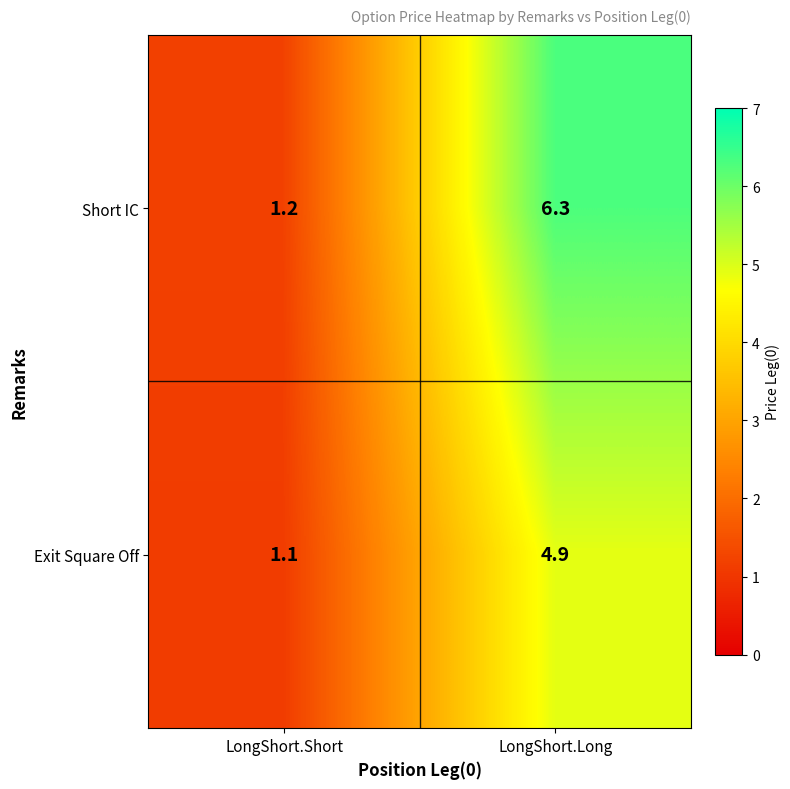

What is the average value of the Short IC series?

3.8